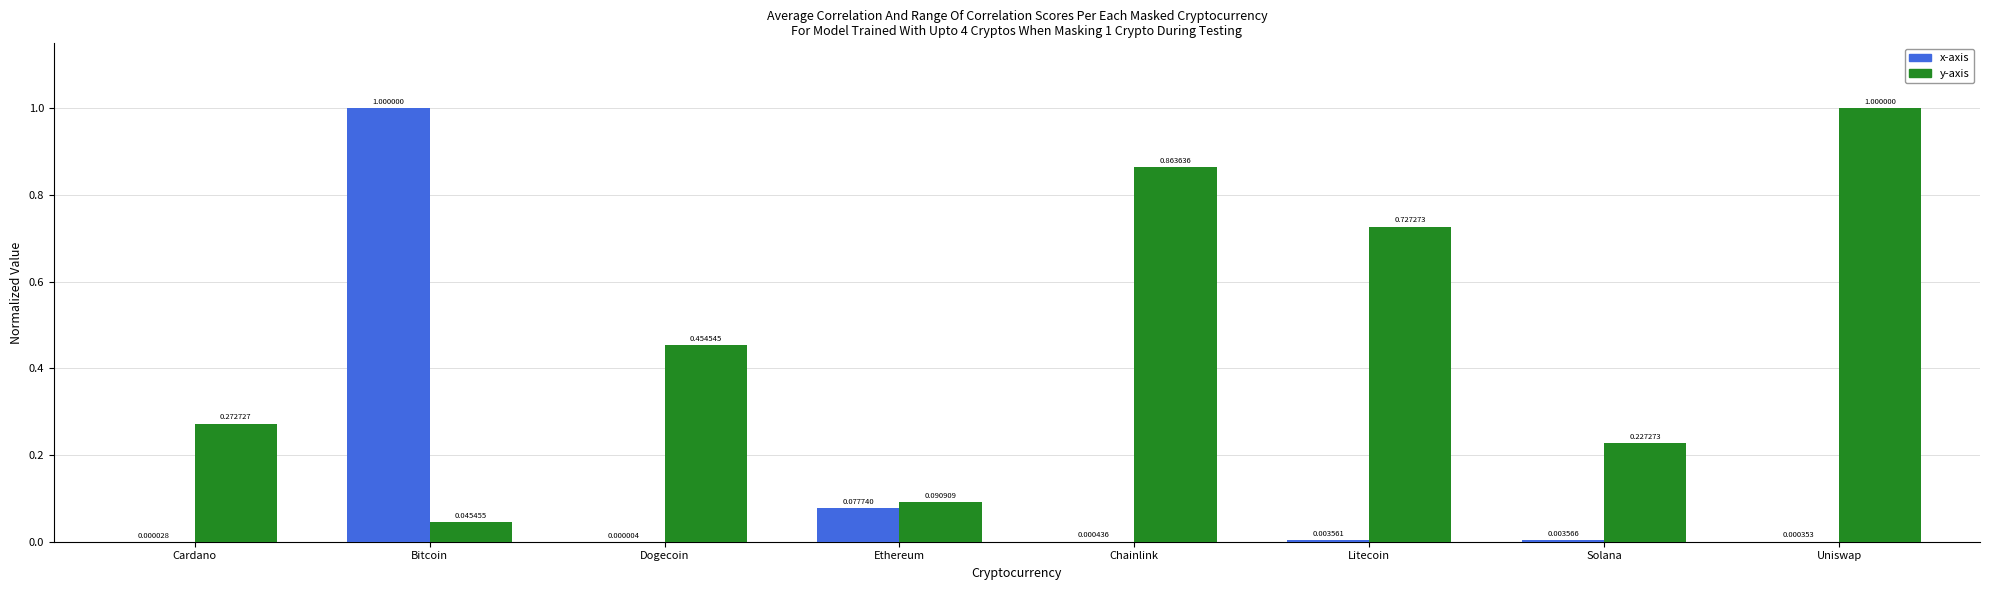

What is the sum of all x-axis values?

1.1